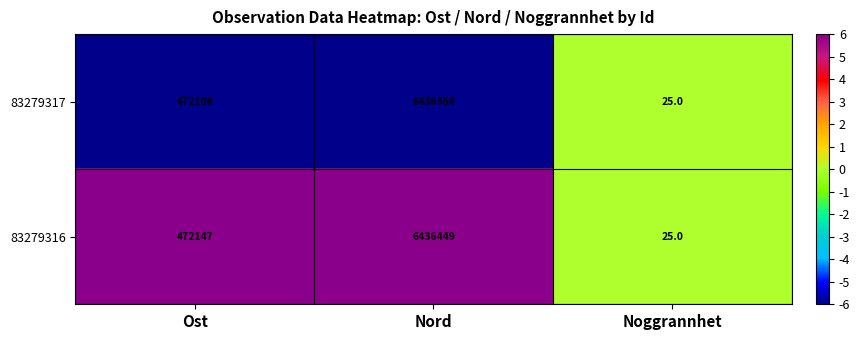

Which series has the largest total across all categories?

83279316